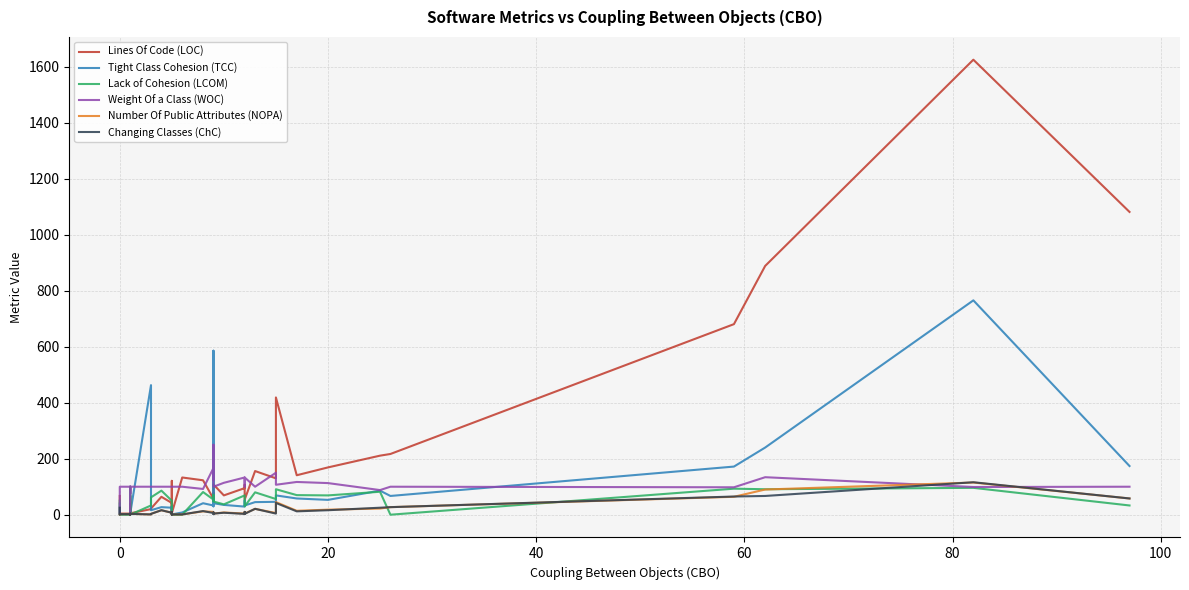

List the series in order of their peak value, highest first.

Lines Of Code (LOC), Tight Class Cohesion (TCC), Weight Of a Class (WOC), Changing Classes (ChC), Number Of Public Attributes (NOPA), Lack of Cohesion (LCOM)